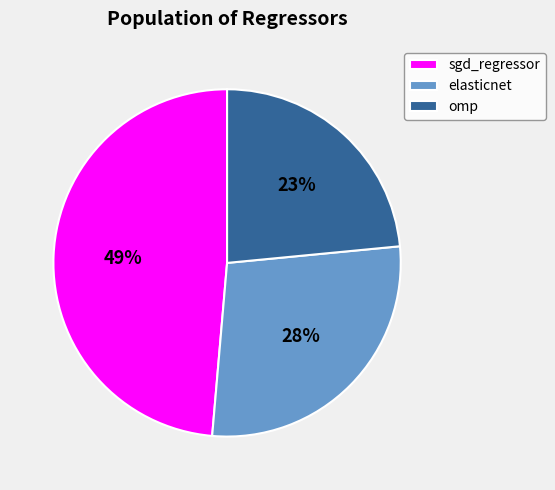

Which slice is the smallest?

omp